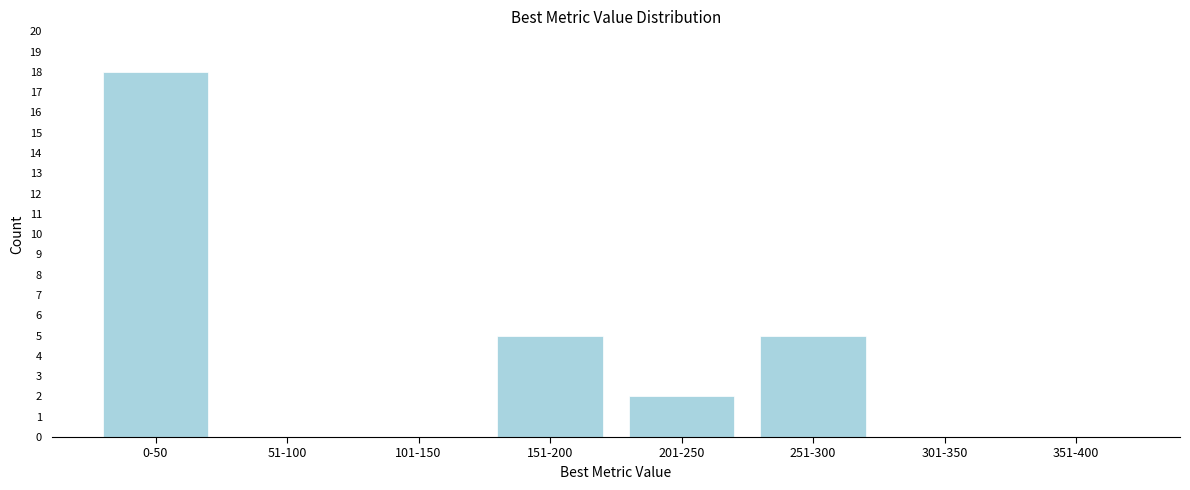

Reading left to right, transcribe all the data shown in this chart.

0-50=18	51-100=0	101-150=0	151-200=5	201-250=2	251-300=5	301-350=0	351-400=0